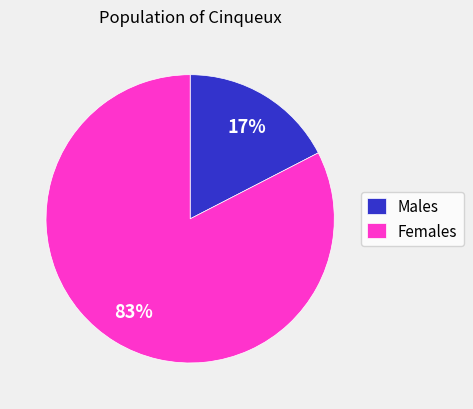

Which has a higher value, Females or Males?

Females